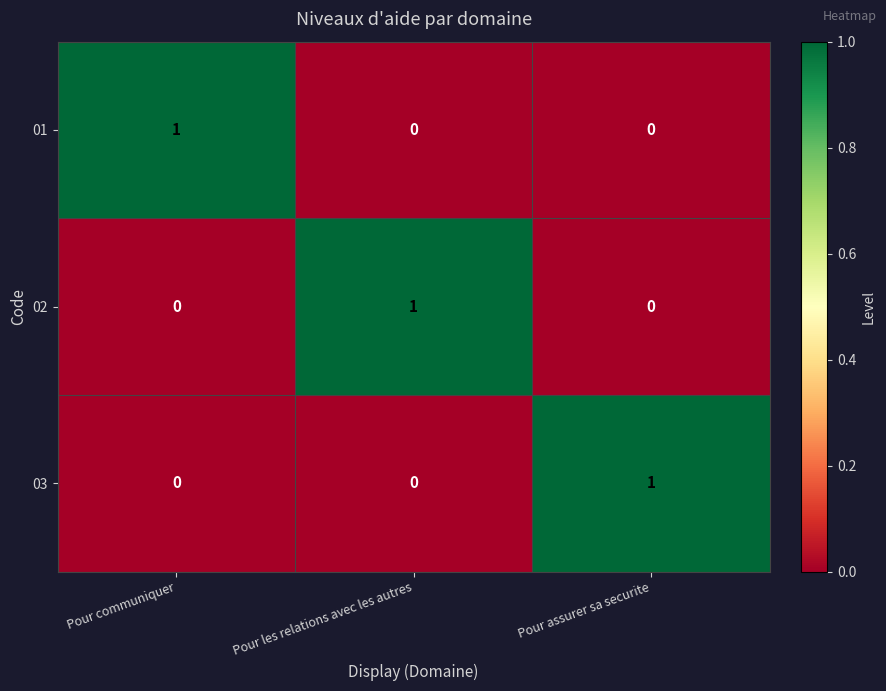

Count the 03 values in the range 0 to 1.

3